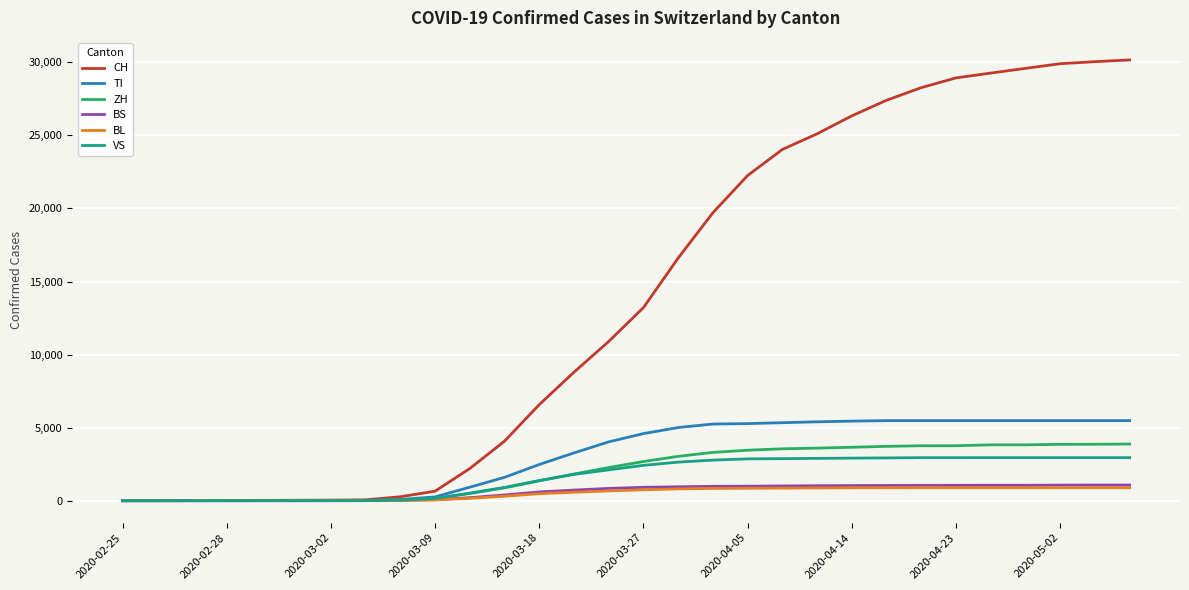

What are all the series names shown in the legend?

CH, TI, ZH, BS, BL, VS